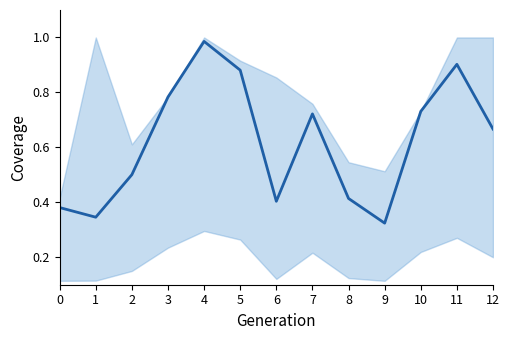

What is the minimum value shown in the chart?

0.3